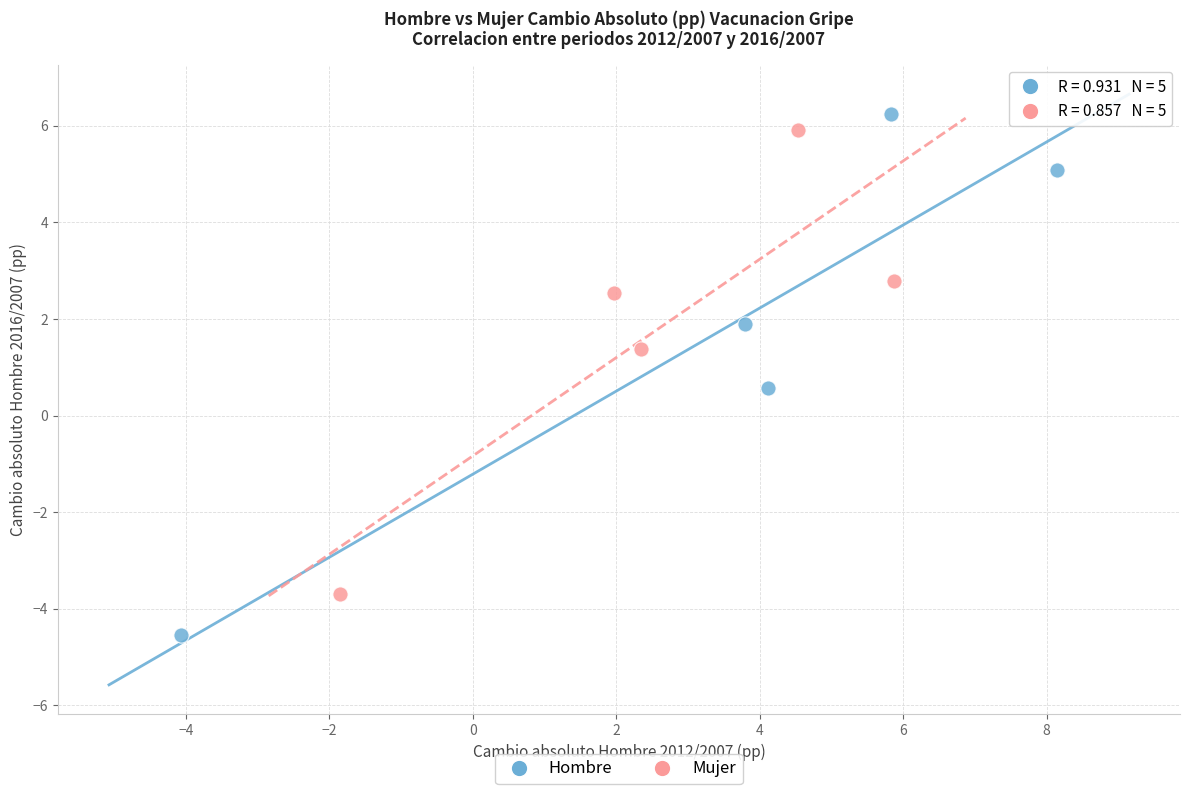

What are all the series names shown in the legend?

Hombre, Mujer